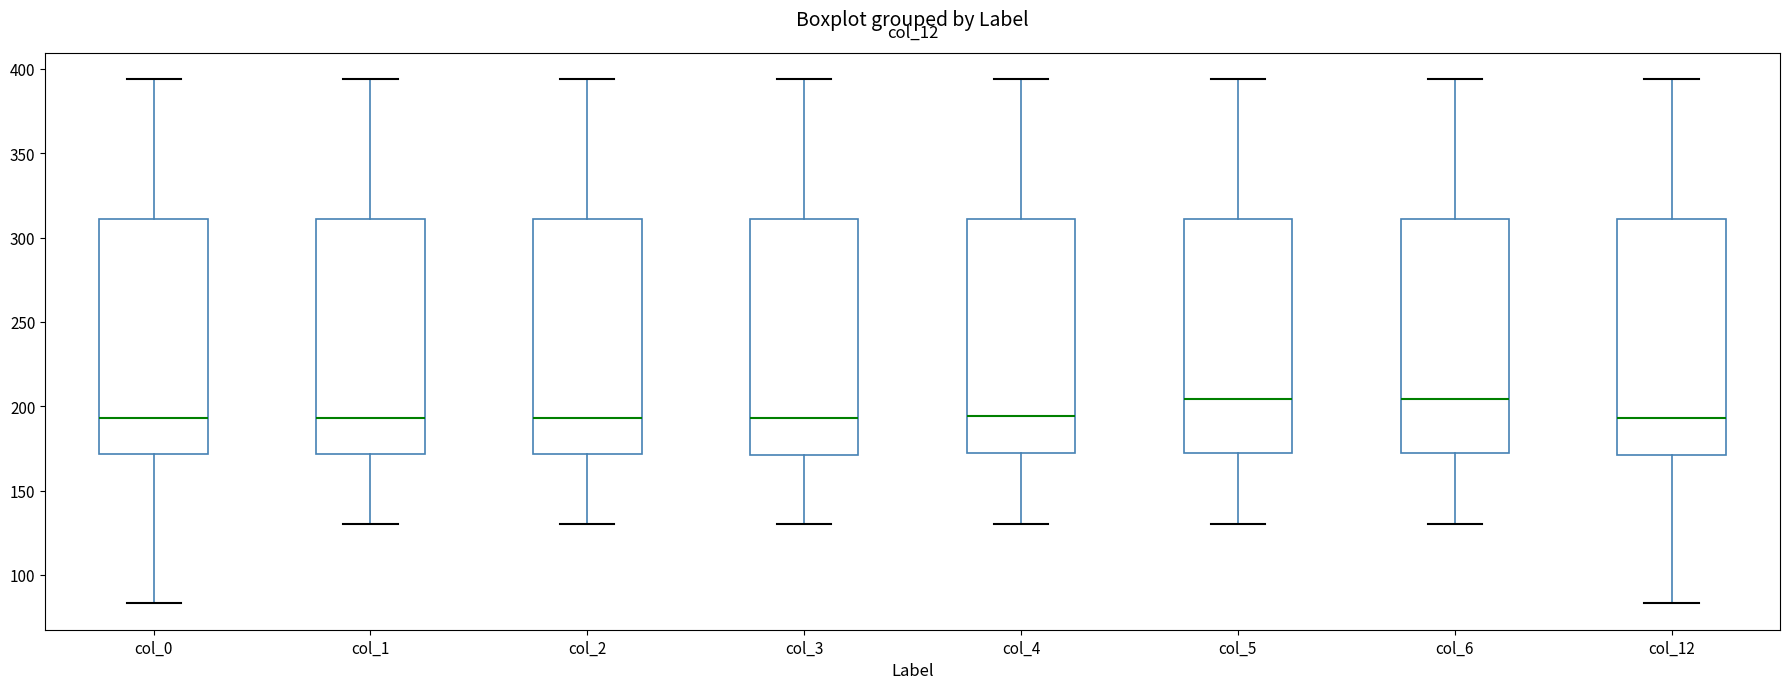

Reading left to right, transcribe this box plot: for each box, give where its median line is, the range the box spans, and where its two whiskers end, as read against the y-axis. The values are not printed on the chart, so give them approximately, as read against the axis.

col_0: median 195, box 170 to 310, whiskers 85 to 395
col_1: median 195, box 170 to 310, whiskers 130 to 395
col_2: median 195, box 170 to 310, whiskers 130 to 395
col_3: median 195, box 170 to 310, whiskers 130 to 395
col_4: median 195, box 170 to 310, whiskers 130 to 395
col_5: median 205, box 170 to 310, whiskers 130 to 395
col_6: median 205, box 170 to 310, whiskers 130 to 395
col_12: median 195, box 170 to 310, whiskers 85 to 395